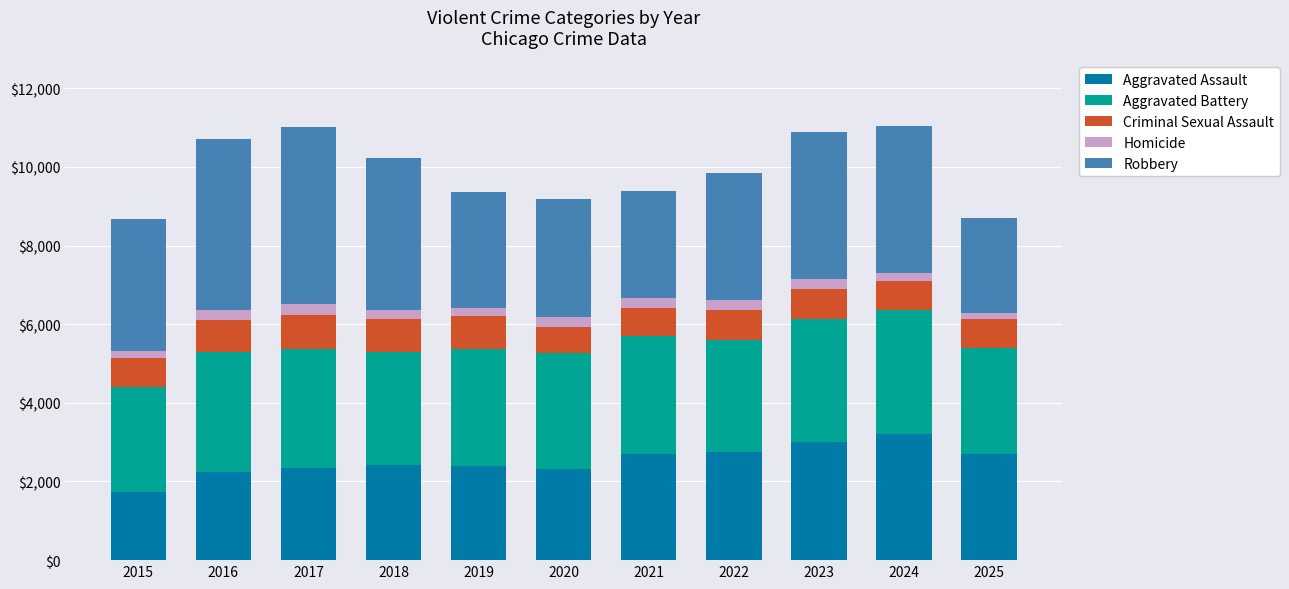

What are all the series names shown in the legend?

Aggravated Assault, Aggravated Battery, Criminal Sexual Assault, Homicide, Robbery